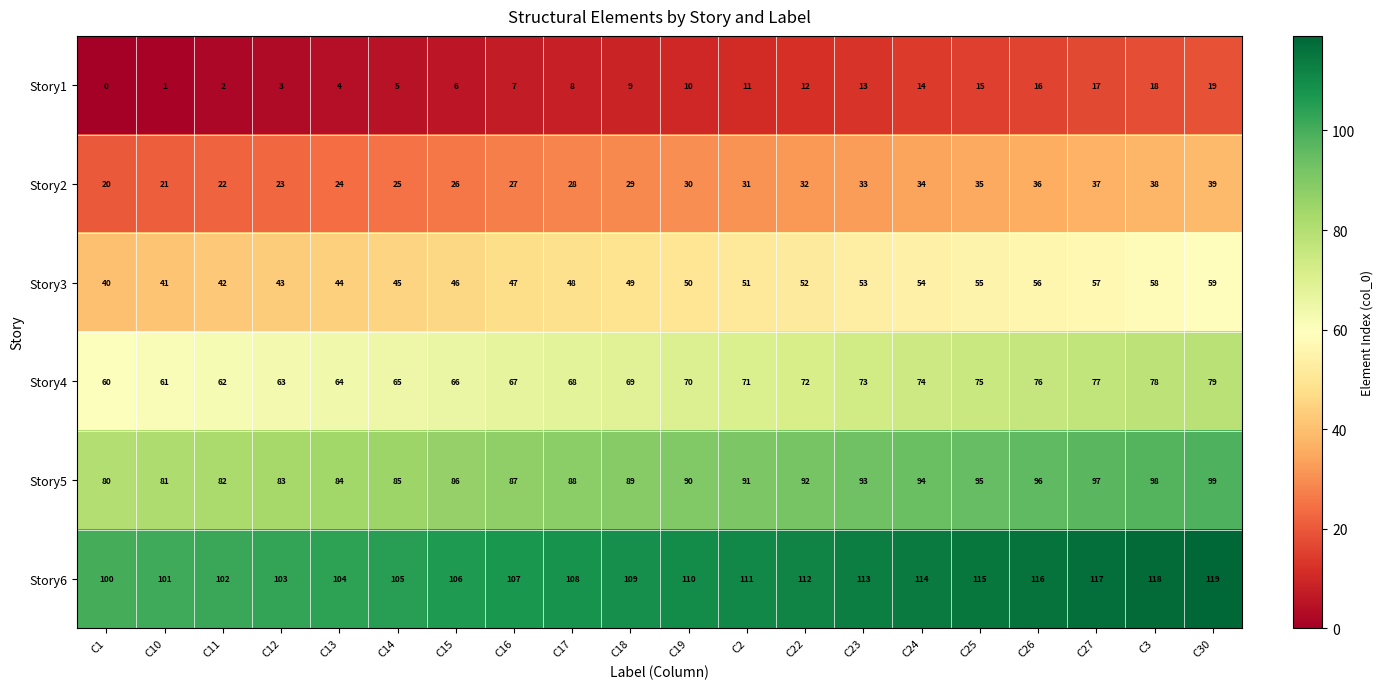

What is the maximum value shown in the chart?

119